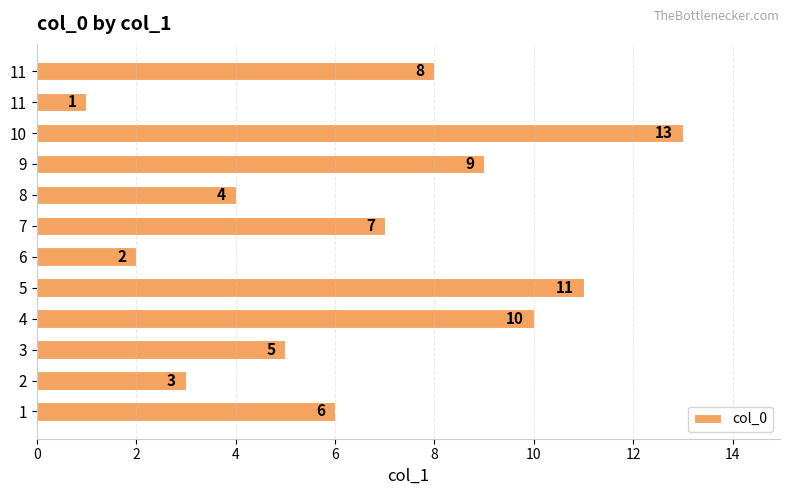

What is the minimum value shown in the chart?

1